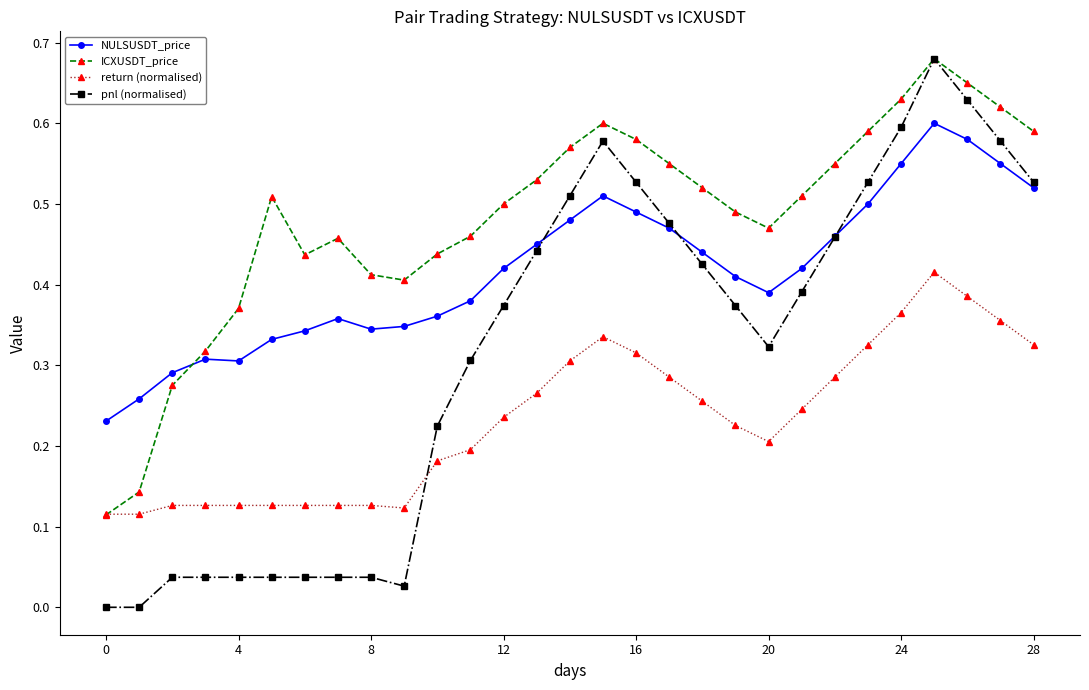

List the series in order of their overall mean, highest first.

ICXUSDT_price, NULSUSDT_price, pnl (normalised), return (normalised)